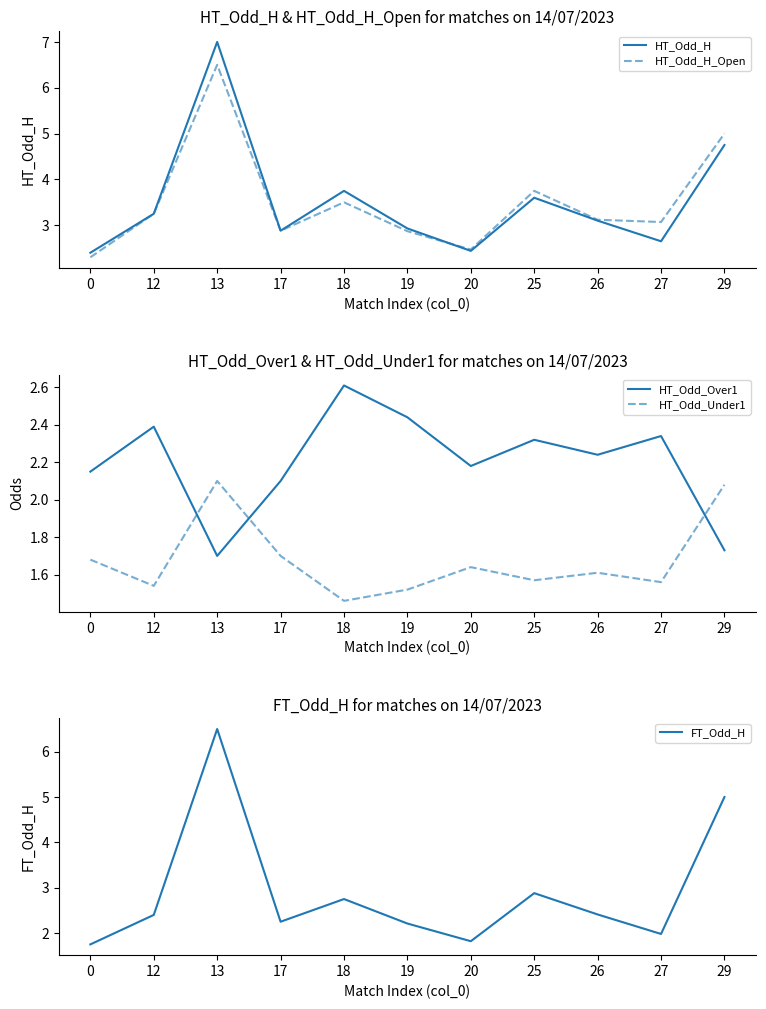

Which series changed the most between 18 and 26?

HT_Odd_H